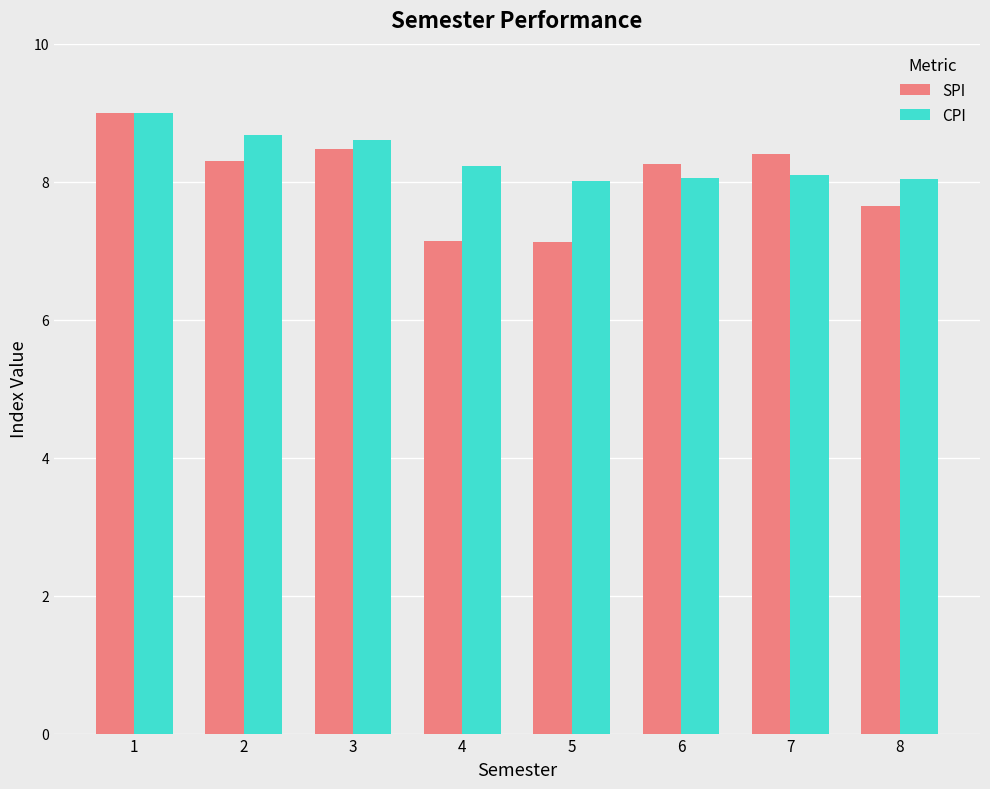

How many groups of bars are there?

8